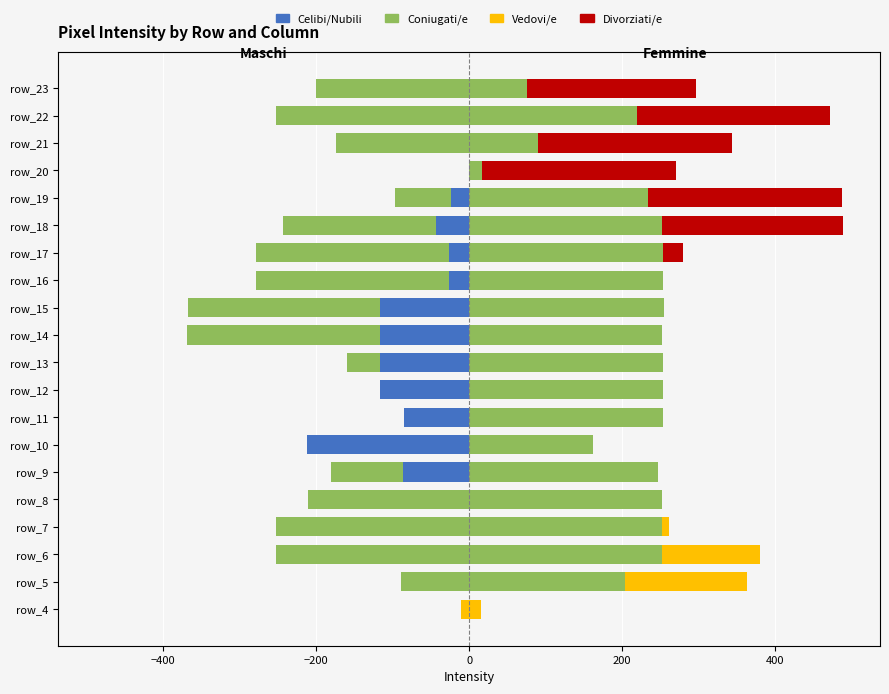

What is the greatest value displayed?

255